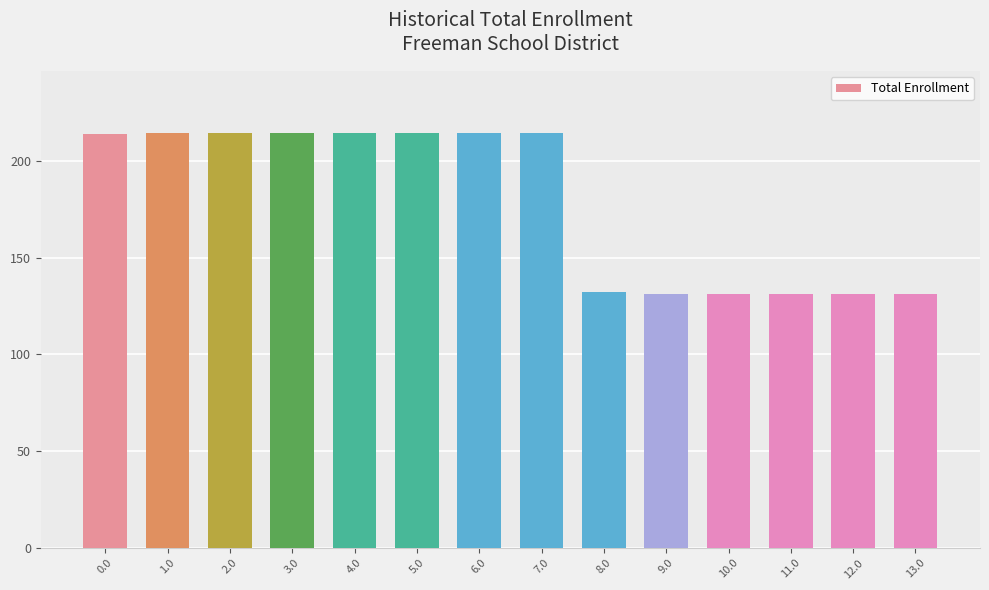

Between 9.0 and 7.0, which is larger?

7.0